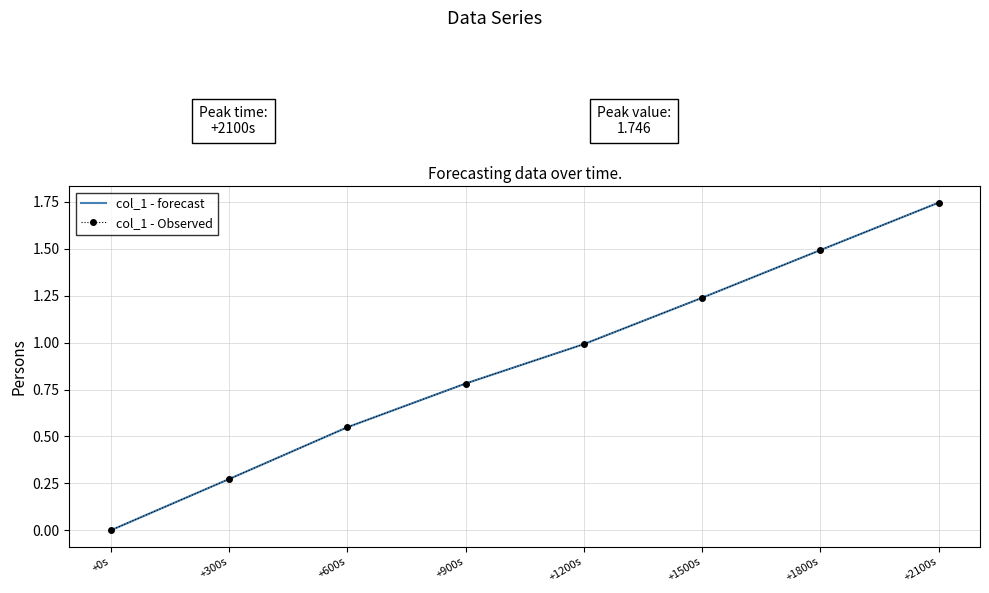

At which category is the sum across all series the highest?

+2100s